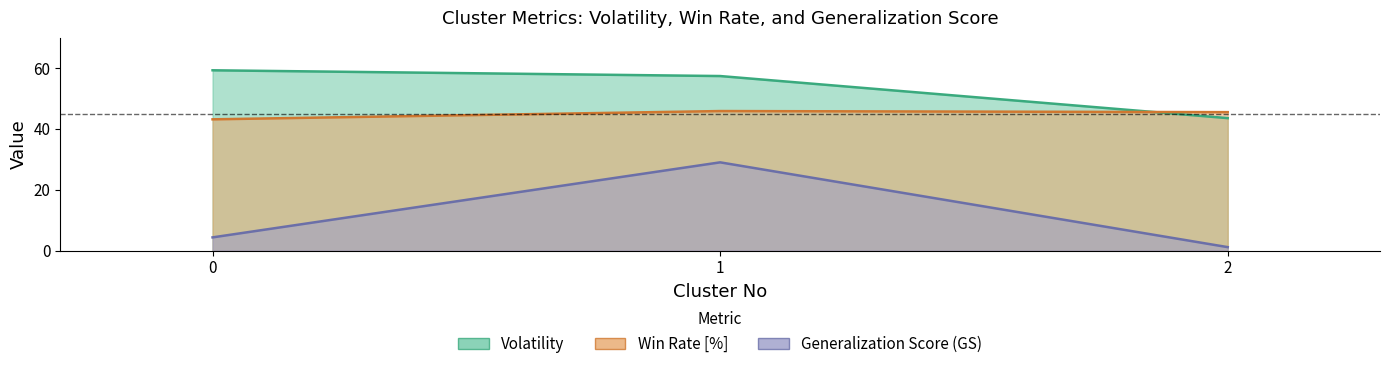

List the labels in order of Generalization Score (GS) value, largest first.

1, 0, 2